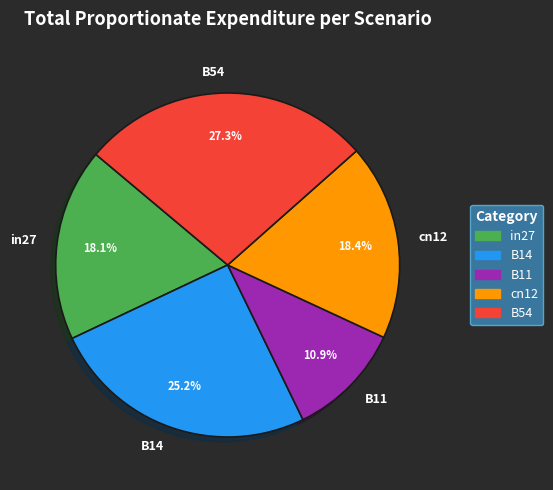

To the nearest percent, what is the combined percentage of in27 and cn12?

37%